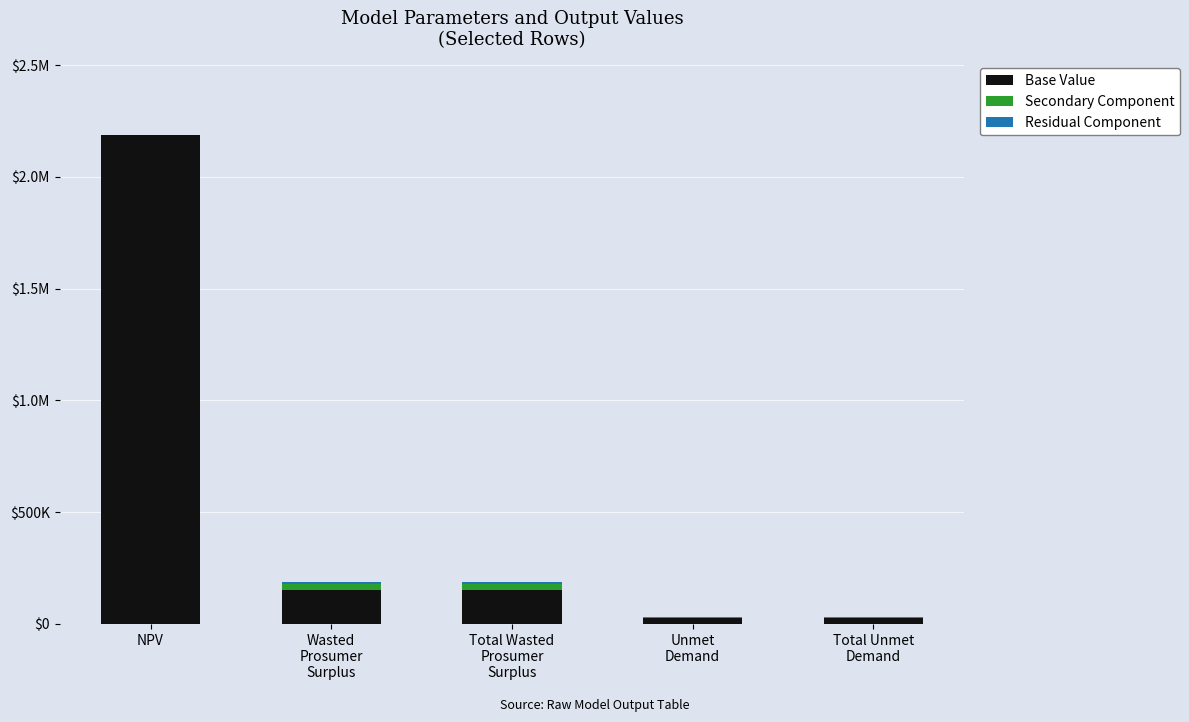

What is the sum of the Residual Component values at Total Unmet
Demand and NPV?

1137.9